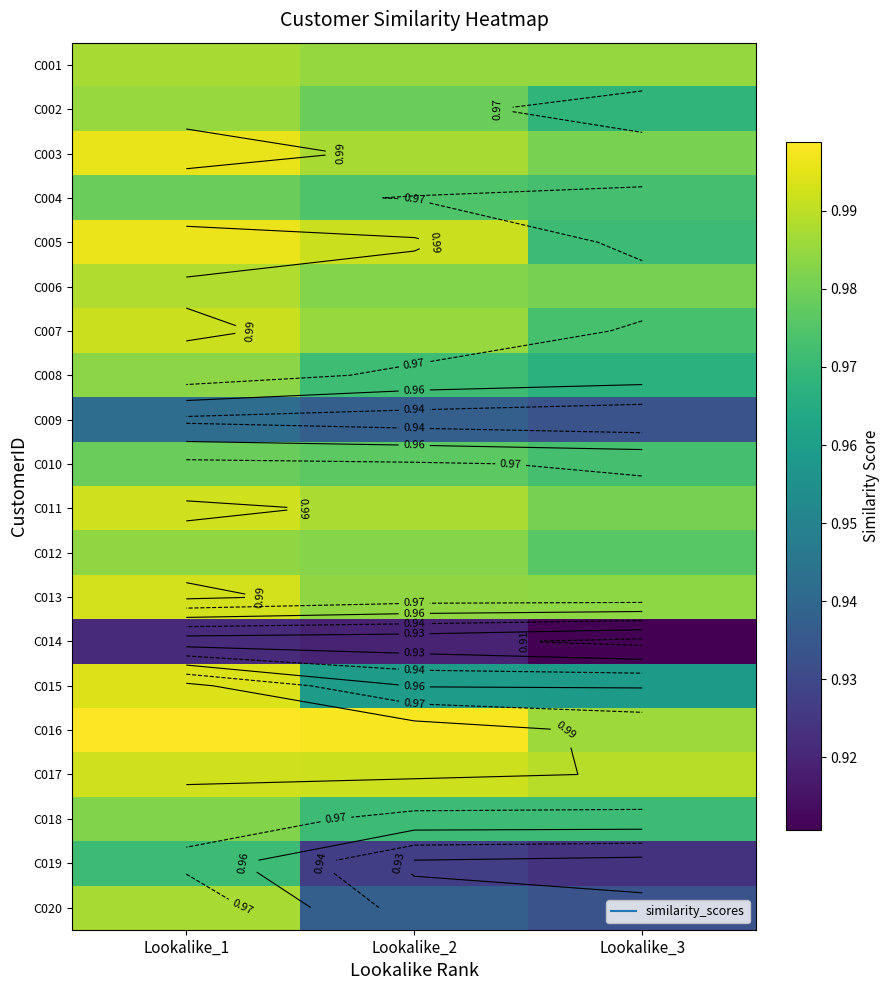

Which category has the lowest value across all series?

Lookalike_3